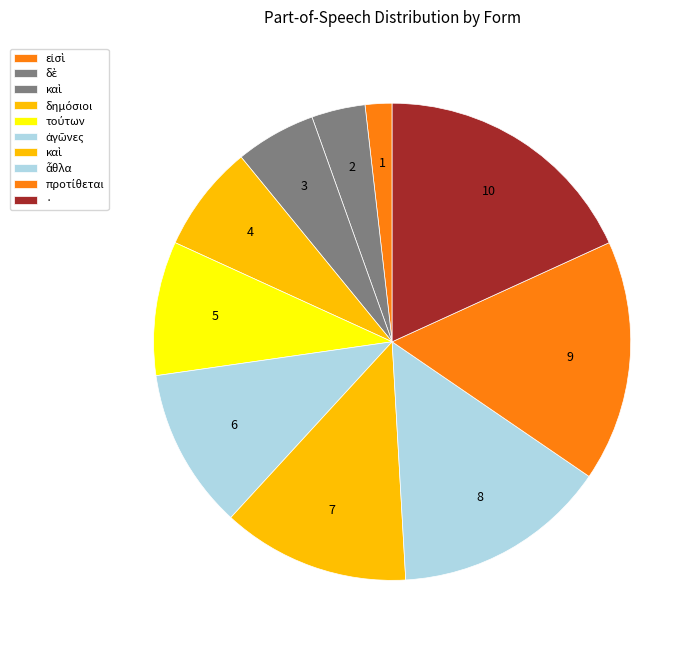

How many segments does this pie chart have?

10